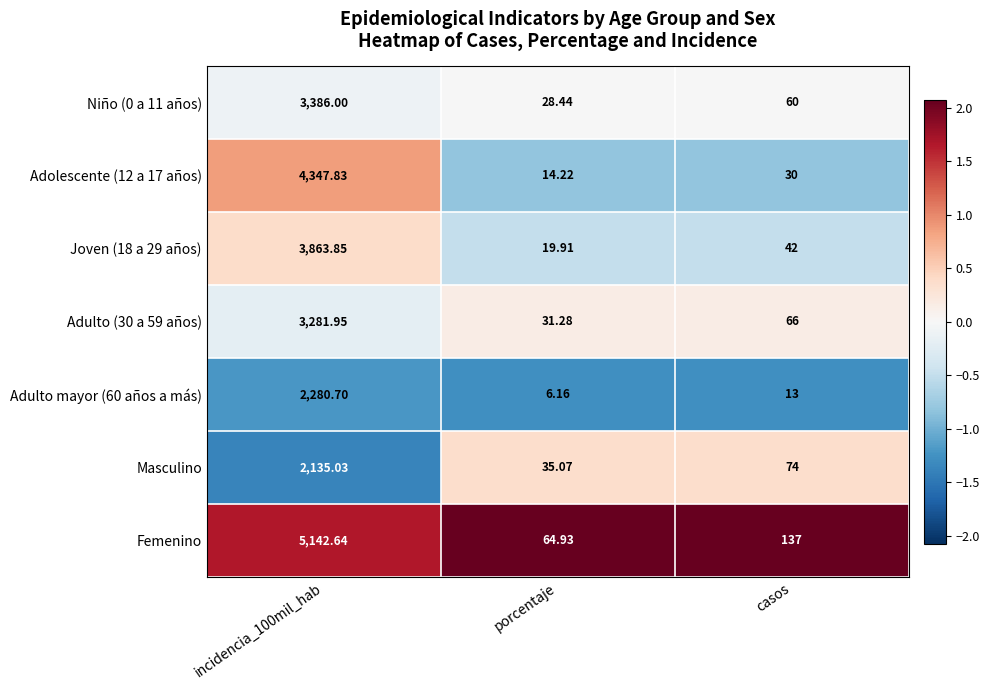

Which series has the largest total across all categories?

Femenino